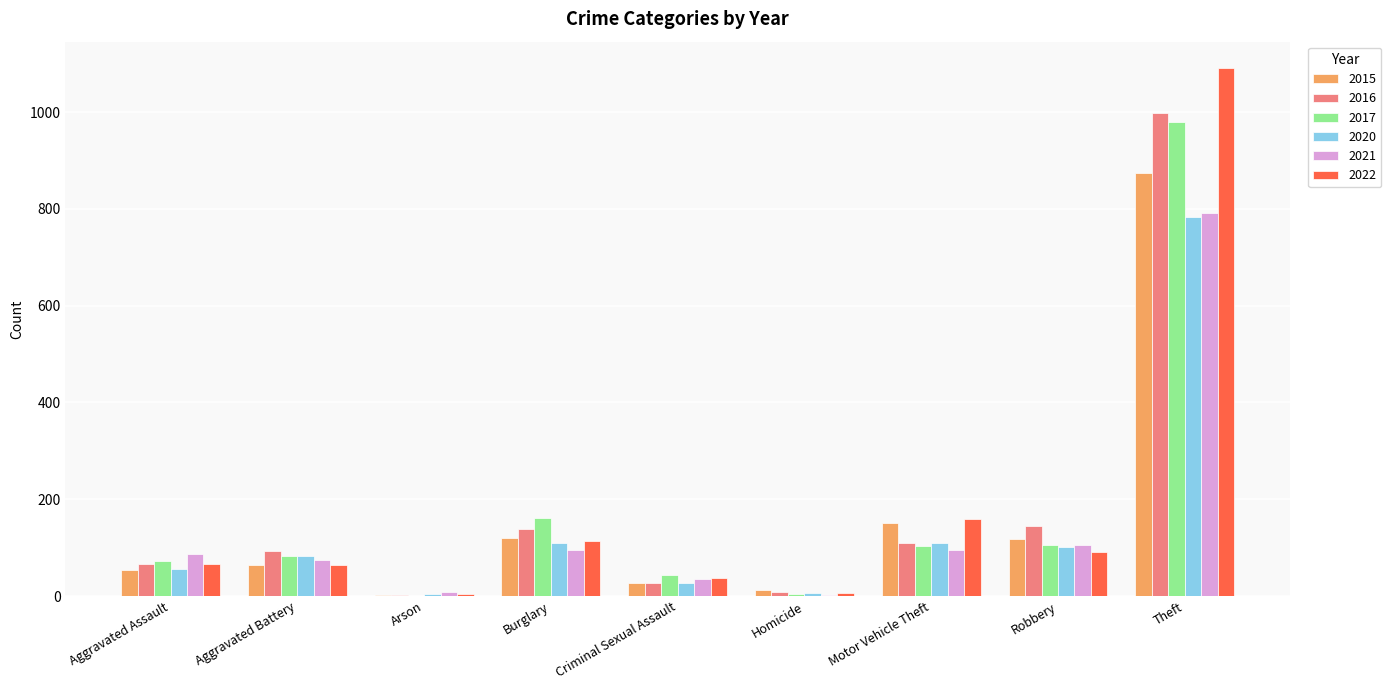

Read the 2022 value at Criminal Sexual Assault.

38